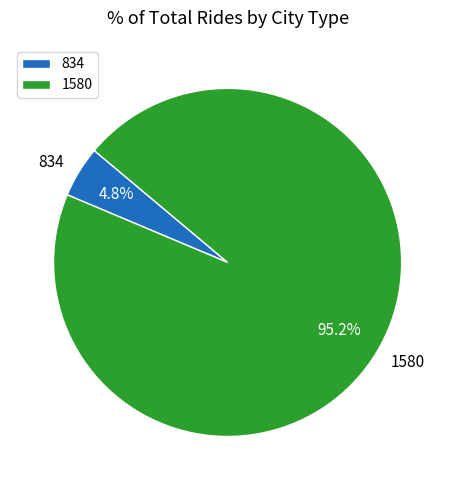

Do 834 and 1580 together represent more than half of the pie?

Yes